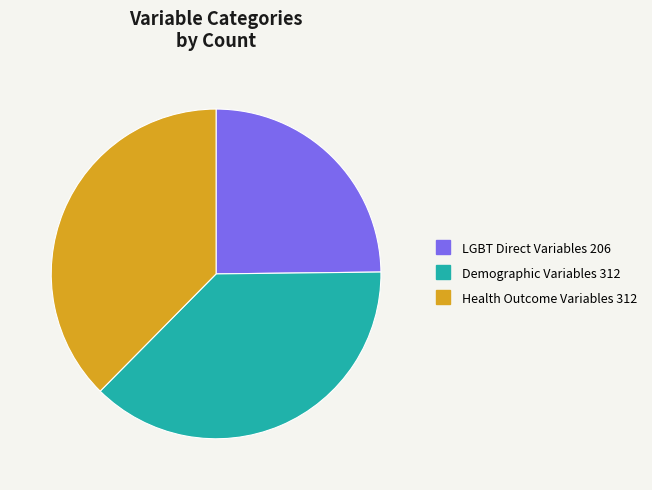

Is the sum of LGBT Direct Variables and Health Outcome Variables greater than half?

Yes